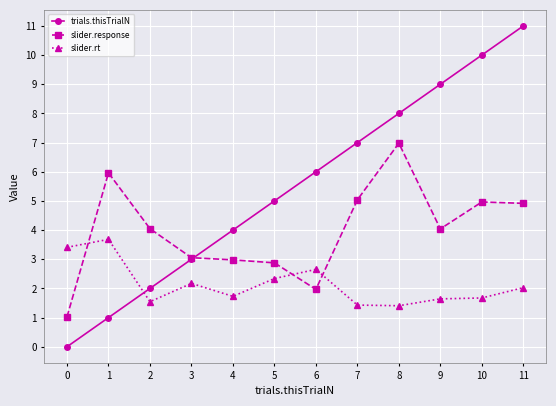

What is the difference between the slider.rt values at 1 and 8?

2.3